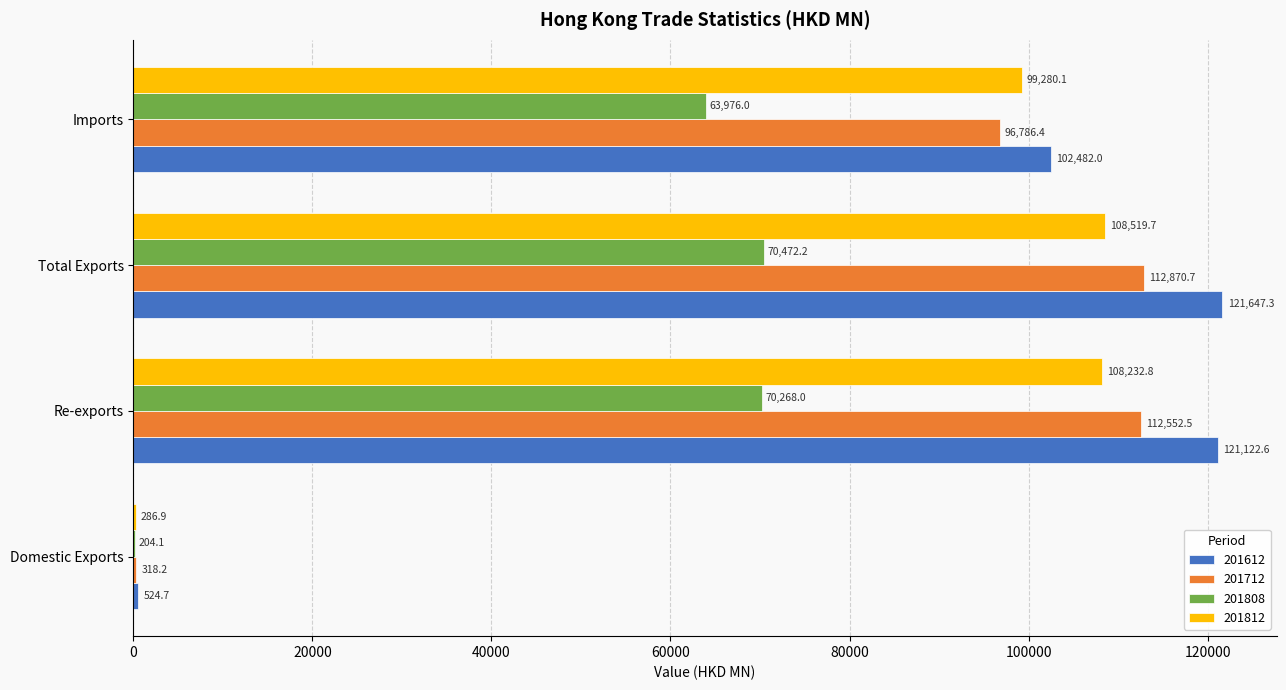

Which category has the highest value in the 201712 series?

Total Exports